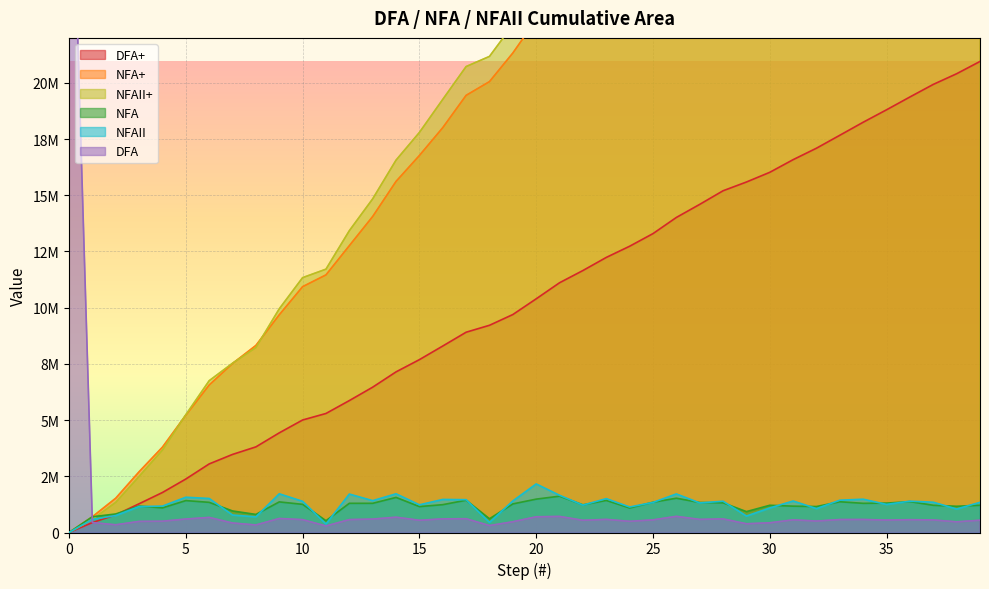

Read the NFAII value at 24, to the nearest 10.

1133710